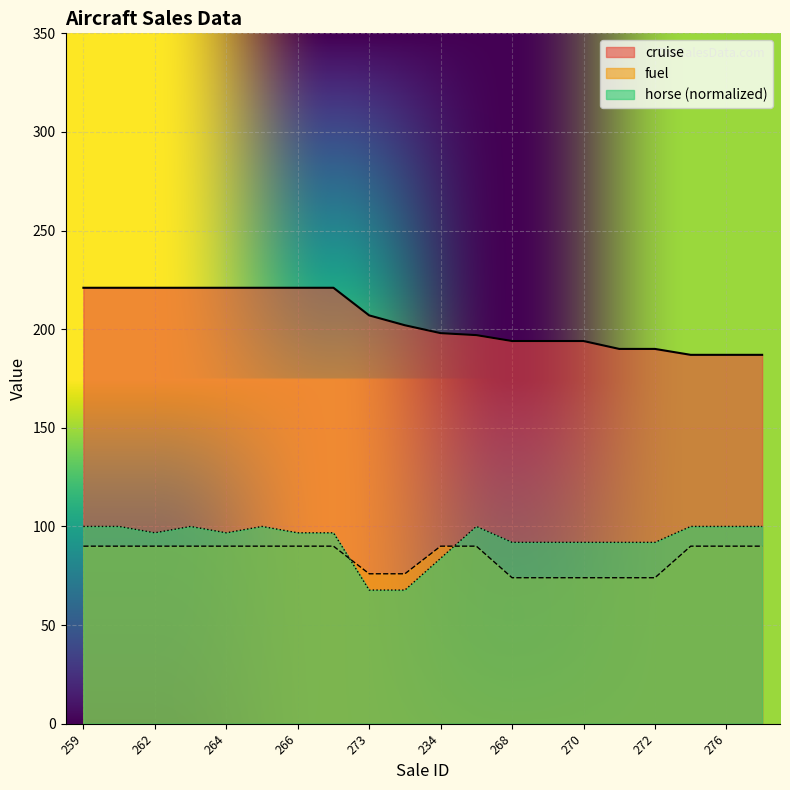

What value does the cruise series have at 271?

190.0